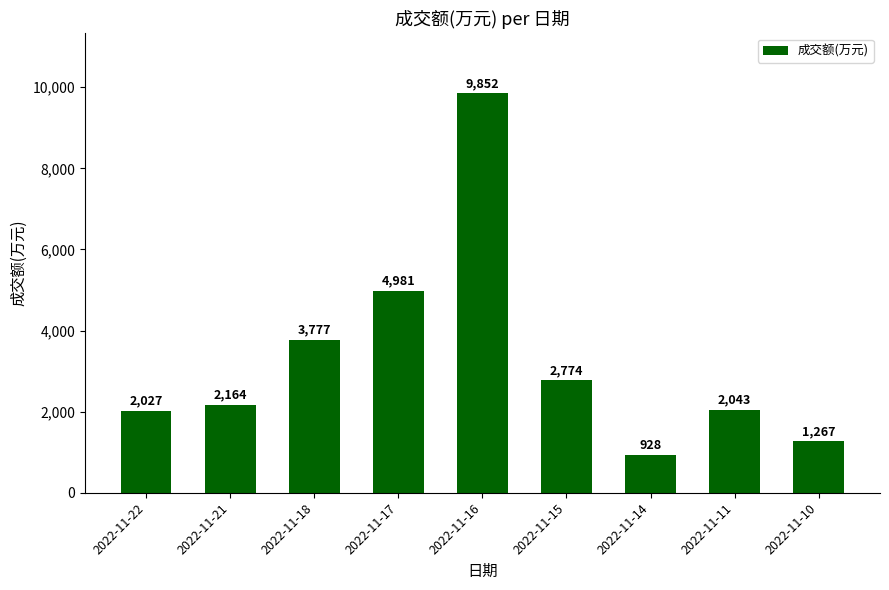

Count the number of categories in the chart.

9